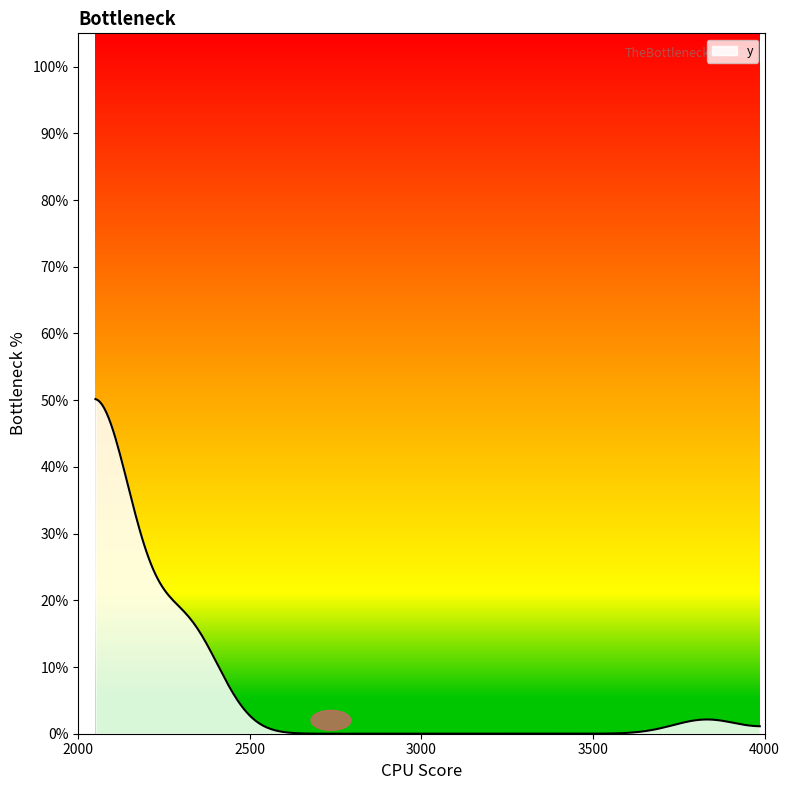

Is this an area chart (filled region under the line)?

Yes